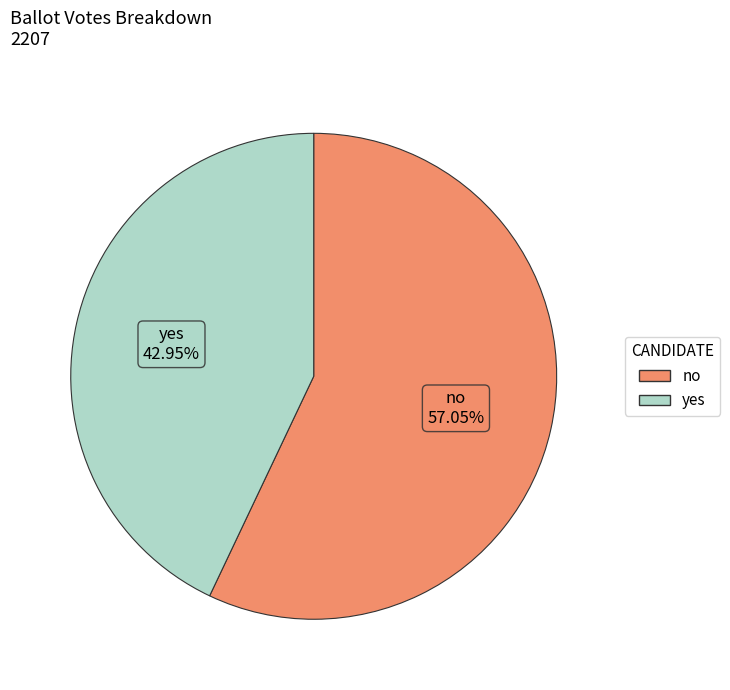

To the nearest percent, what is the difference between the largest and smallest slice percentages?

14%